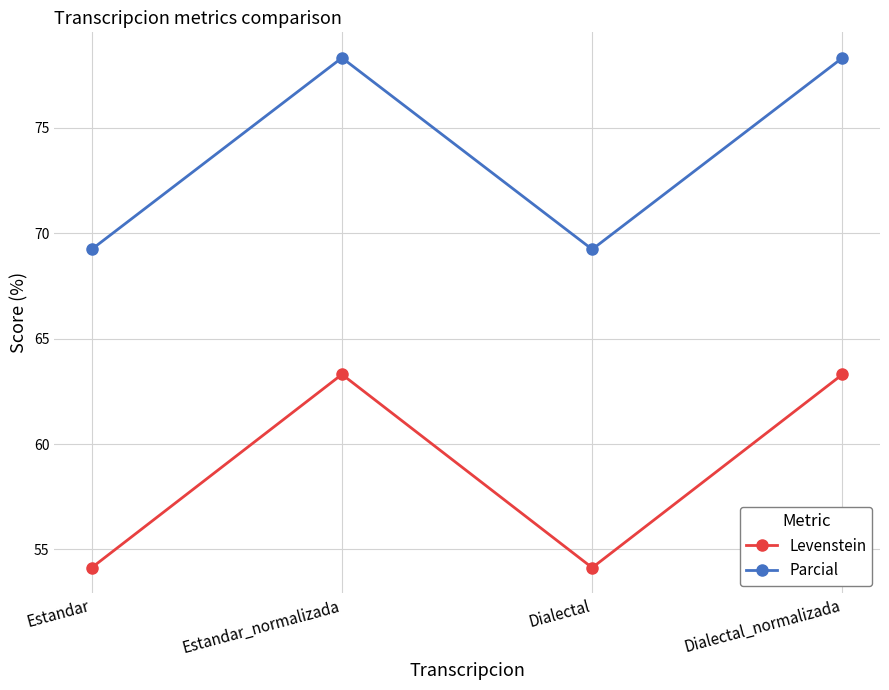

Reading left to right, list all the values displayed in this chart.

Levenstein: Estandar=54.1	Estandar_normalizada=63.3	Dialectal=54.1	Dialectal_normalizada=63.3
Parcial: Estandar=69.2	Estandar_normalizada=78.3	Dialectal=69.2	Dialectal_normalizada=78.3